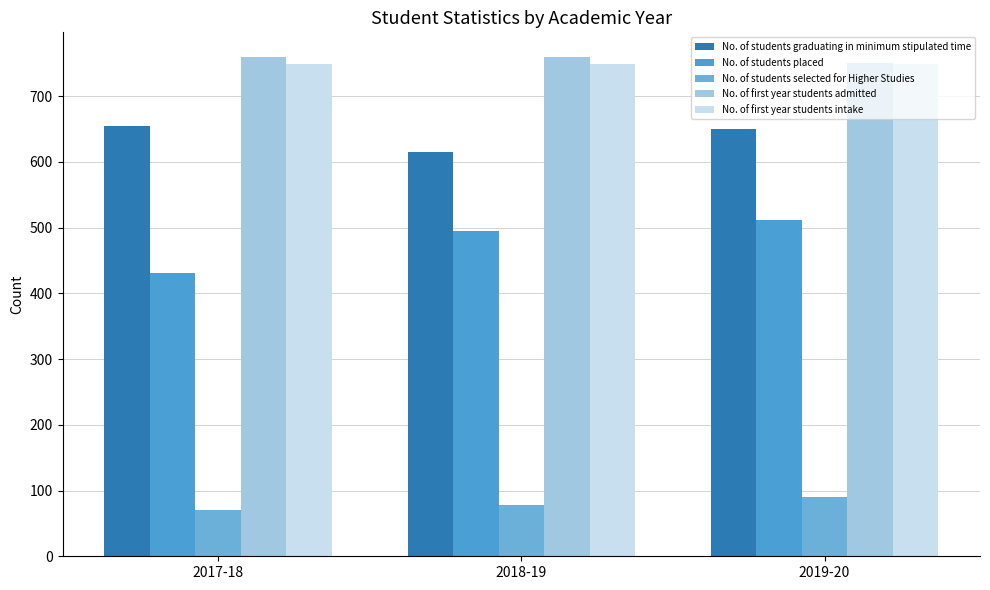

The value of No. of first year students intake at 2017-18 is 749. True or false?

True